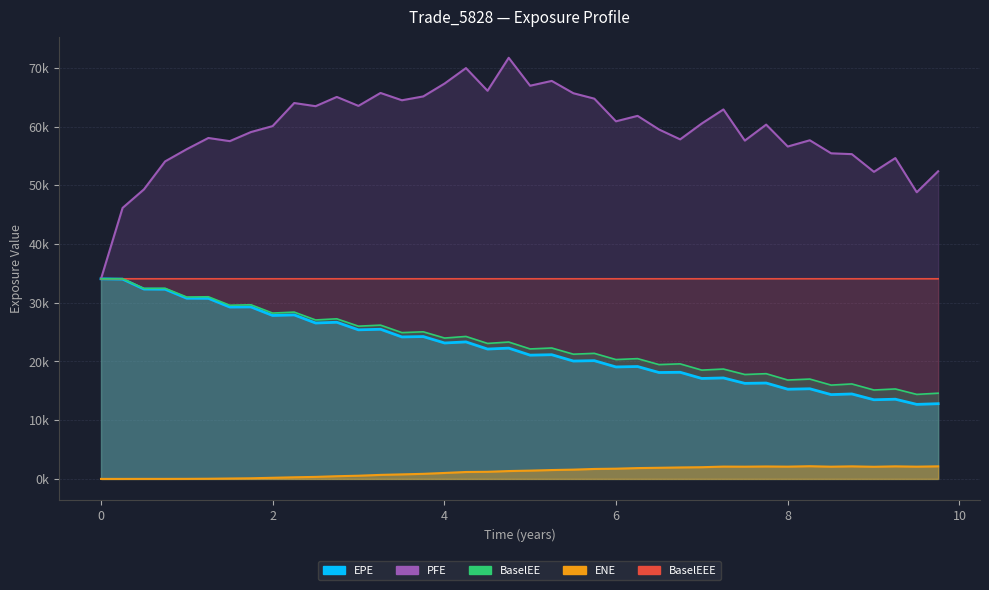

What are all the series names shown in the legend?

EPE, PFE, BaselEE, ENE, BaselEEE